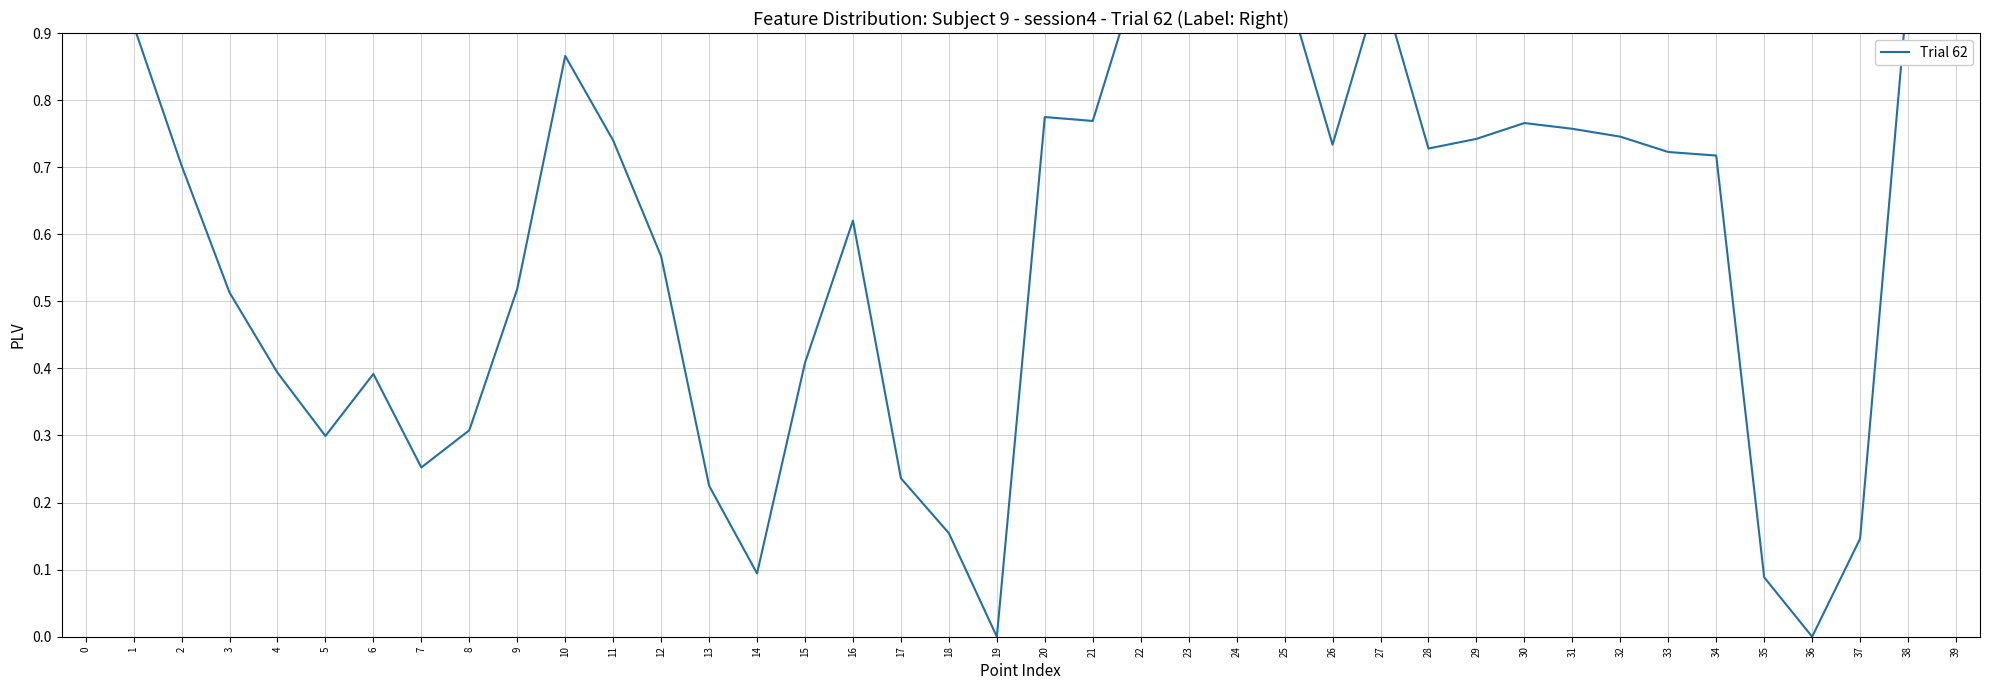

Where is the first local maximum?

6